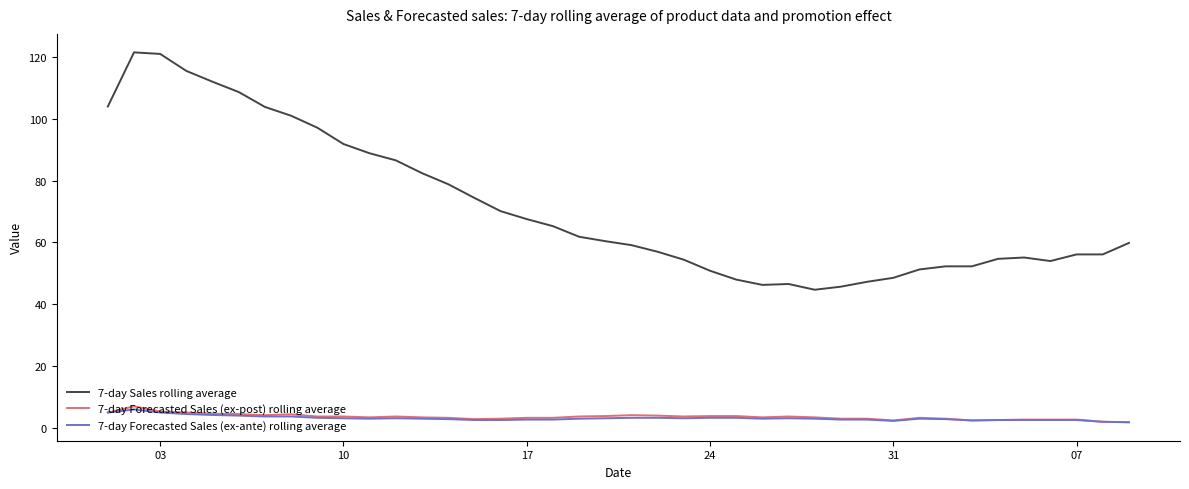

How many lines are shown in the chart?

3